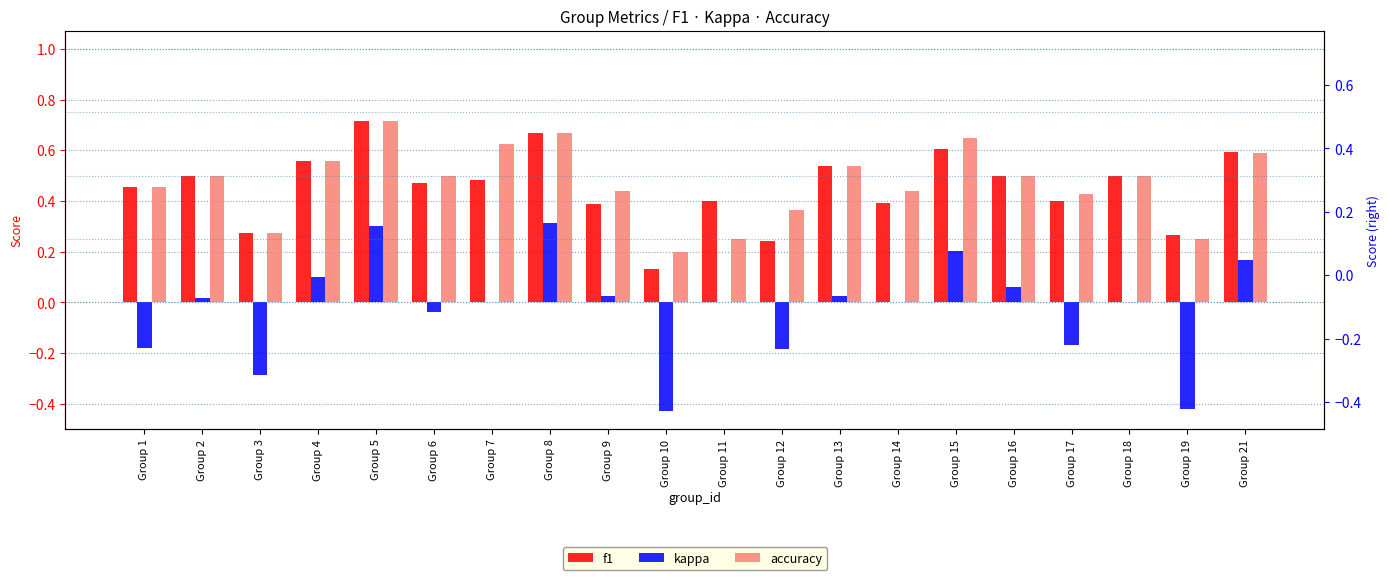

Which label corresponds to the largest value in the chart?

Group 5